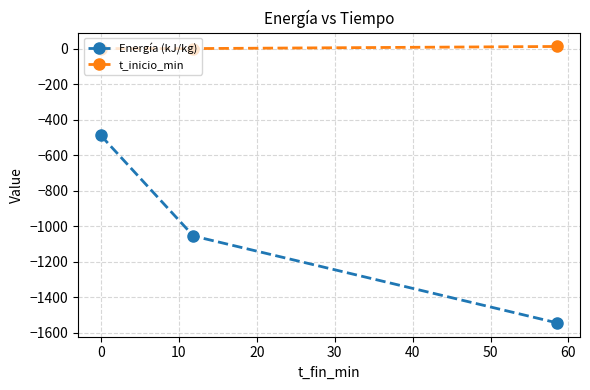

Reading left to right, list all the values displayed in this chart.

Energía (kJ/kg): -489.2	-1055.2	-1544.4
t_inicio_min: 0.0	0.0	11.9